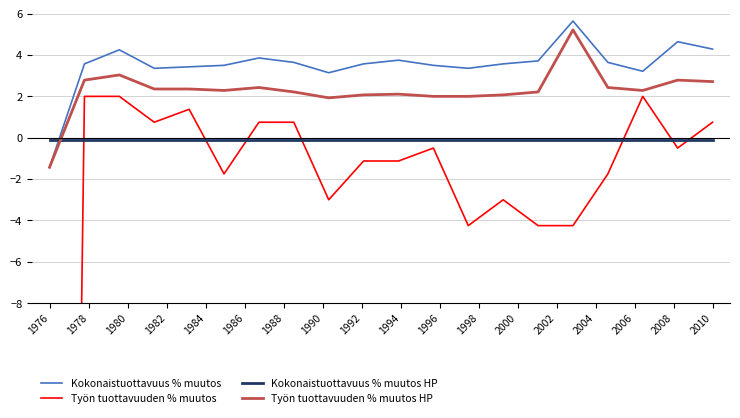

After their last crossing, which series has the higher values: Kokonaistuottavuus % muutos HP or Työn tuottavuuden % muutos HP?

Työn tuottavuuden % muutos HP